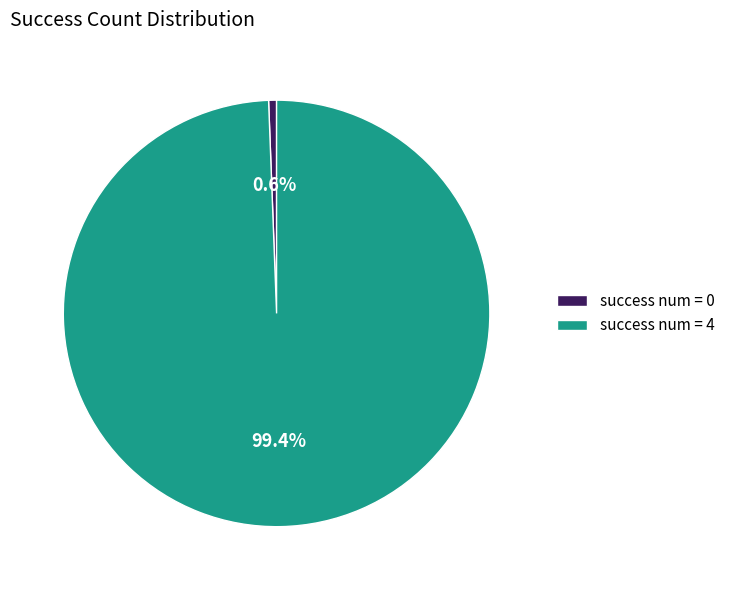

Does success num = 4 represent more than half of the total?

Yes